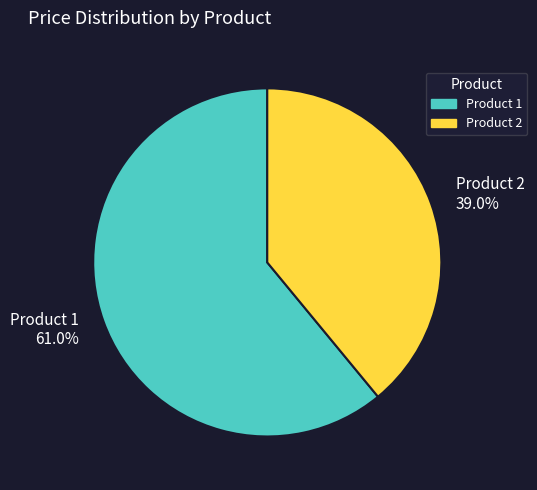

Which has a higher value, Product 1 or Product 2?

Product 1